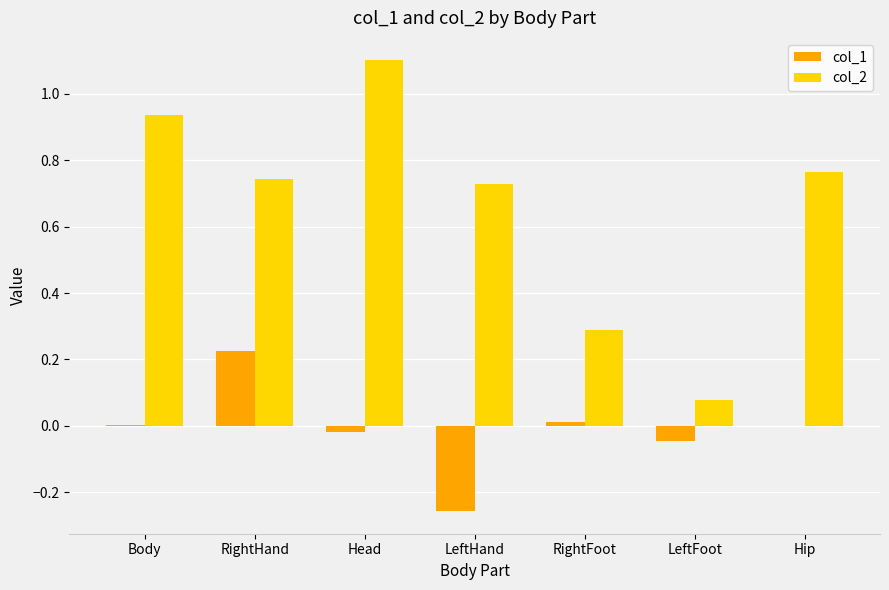

How many groups of bars are there?

7